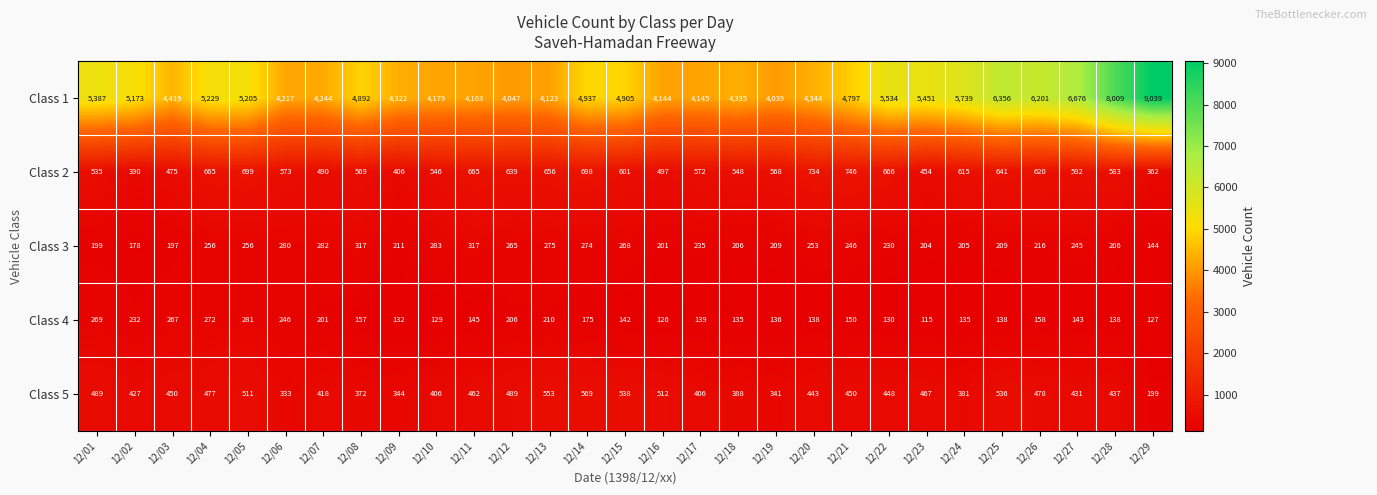

Which category has the lowest value across all series?

12/23